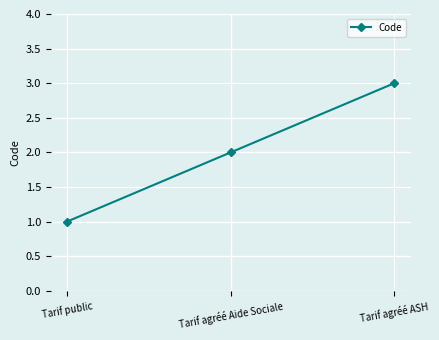

The chart shows a value of 3 at Tarif agréé Aide Sociale. True or false?

False